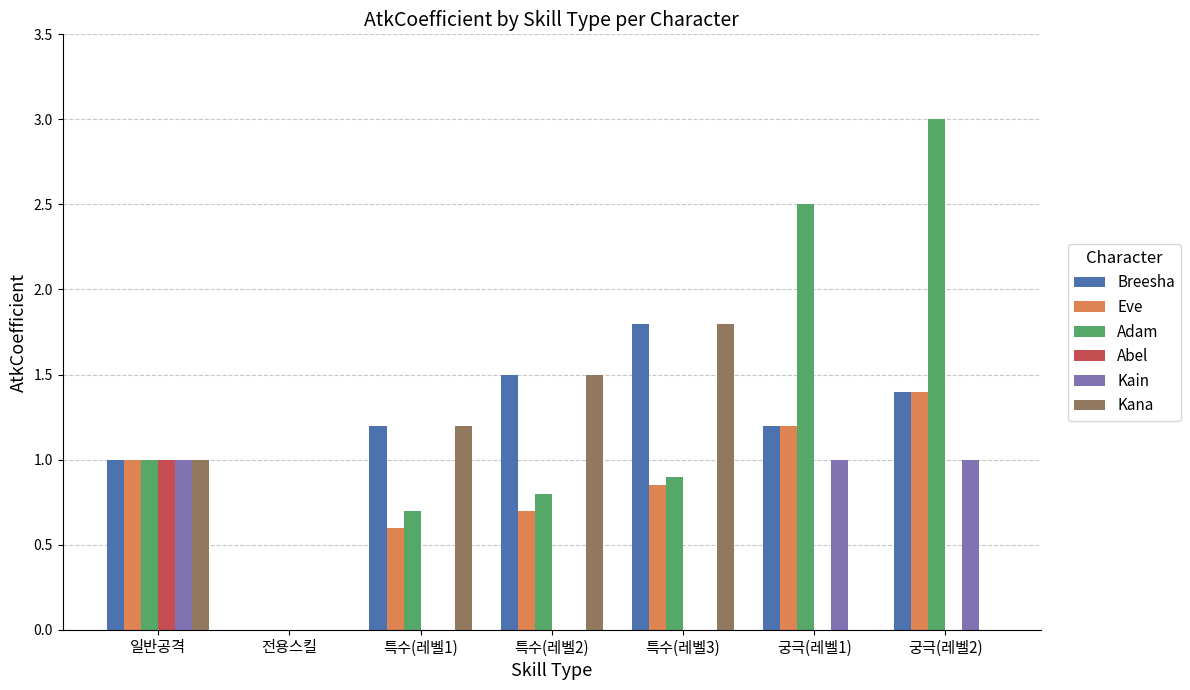

True or false: Breesha has a value of 1.2 at 특수(레벨1).

True